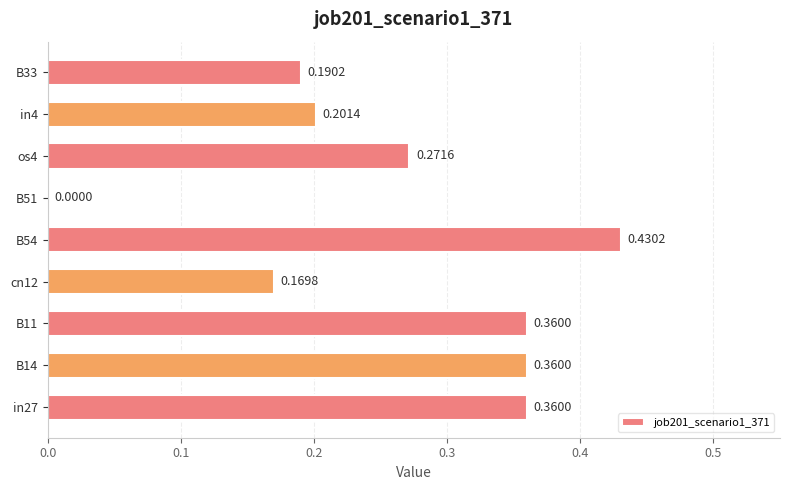

What is the sum of the values at B33 and os4?

0.5